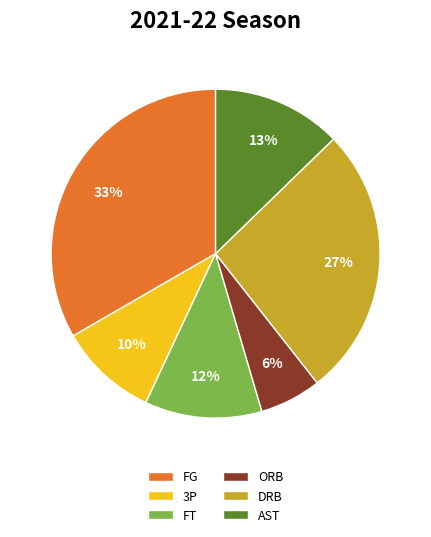

To the nearest percent, what is the difference between the largest and smallest slice percentages?

27%